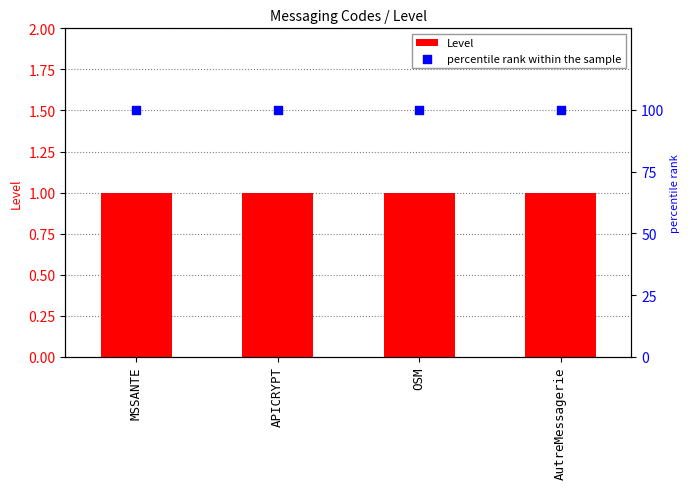

Is the value of Level at OSM greater than the value of percentile rank within the sample at MSSANTE?

No